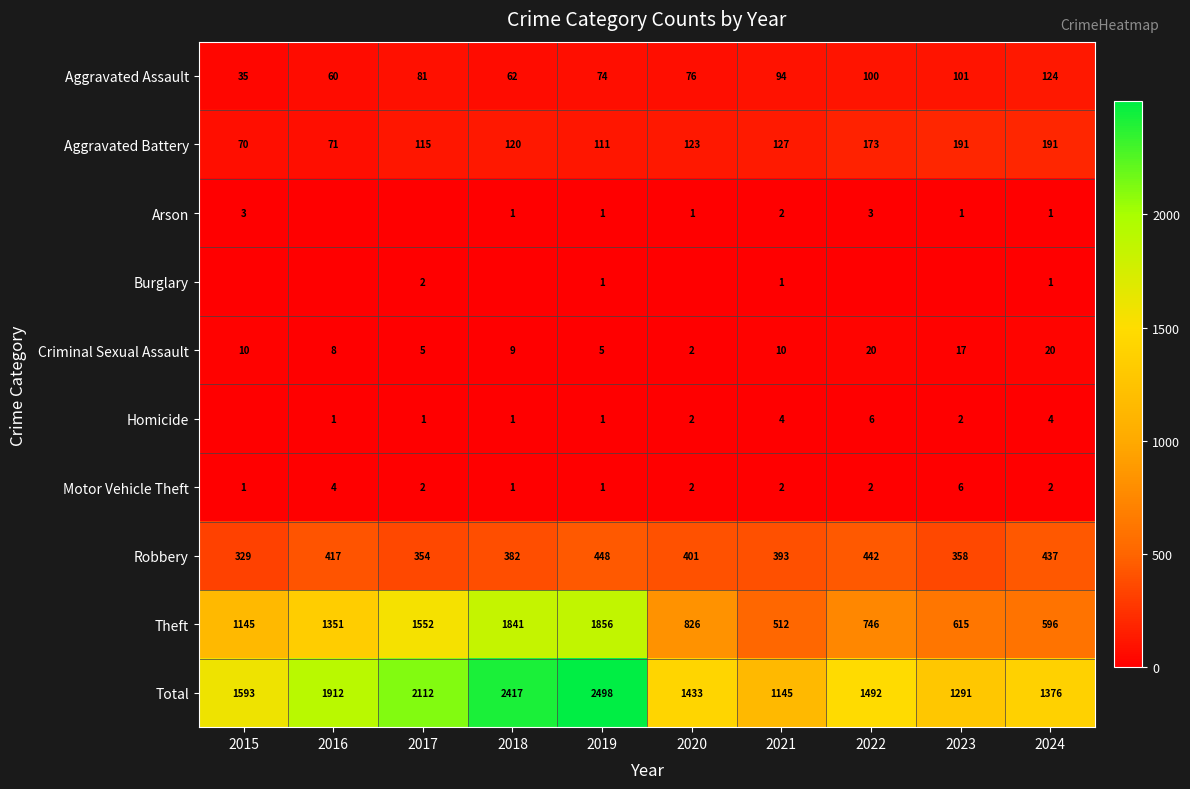

What is the average value of the Total series?

1727